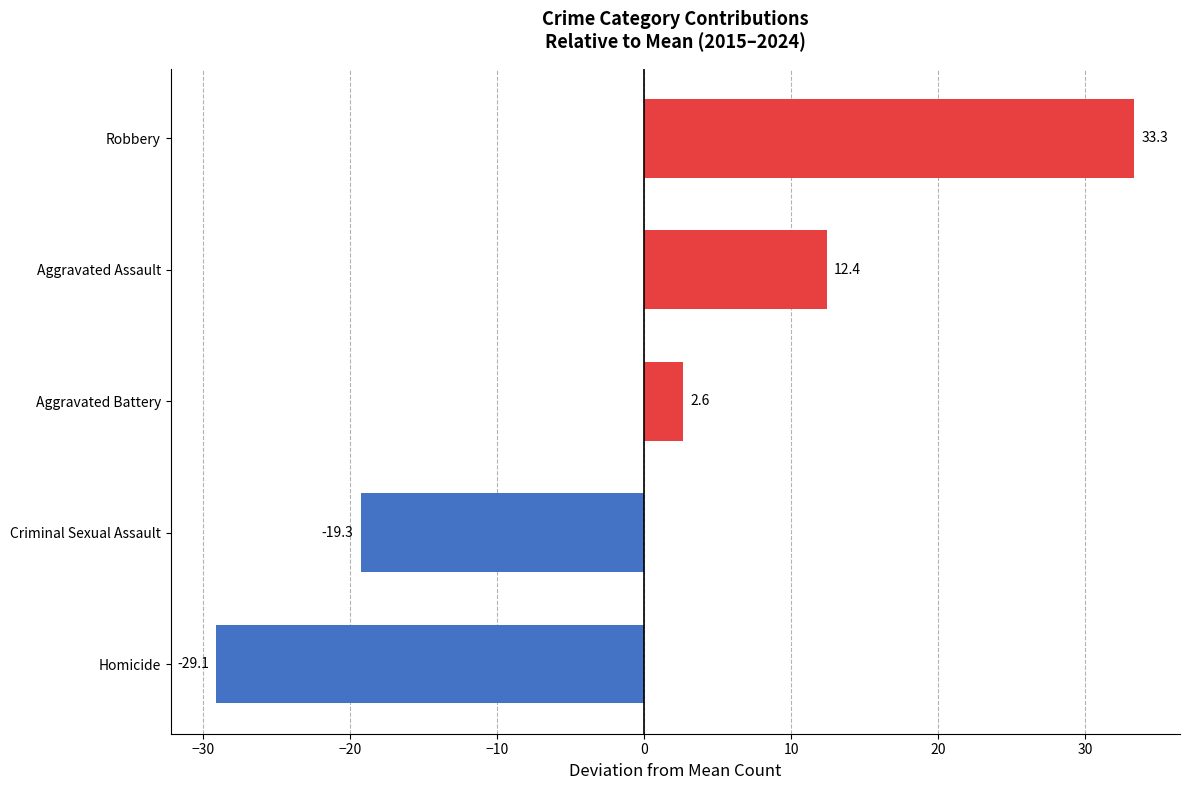

What is the difference between the maximum and minimum values?

62.4